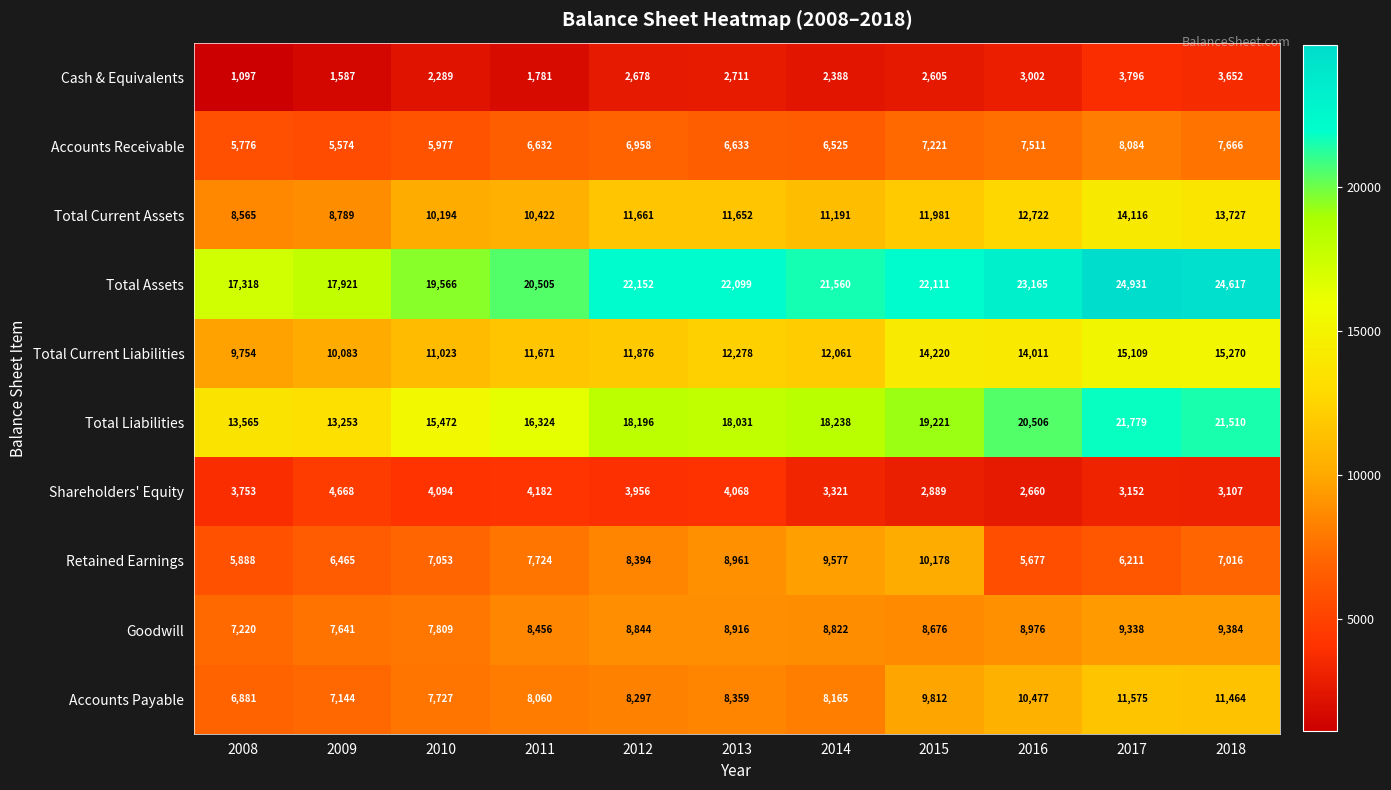

True or false: Goodwill has a value of 8844 at 2012.

True